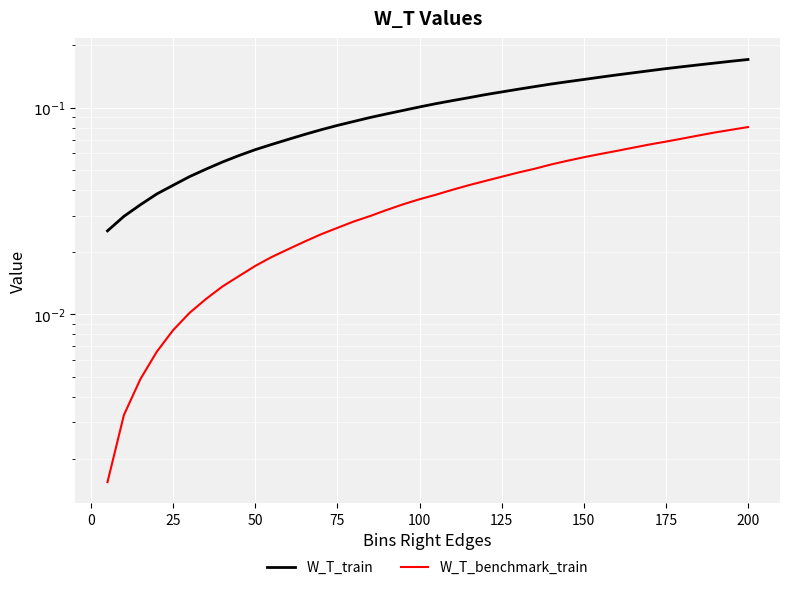

True or false: W_T_train and W_T_benchmark_train intersect in this chart.

False